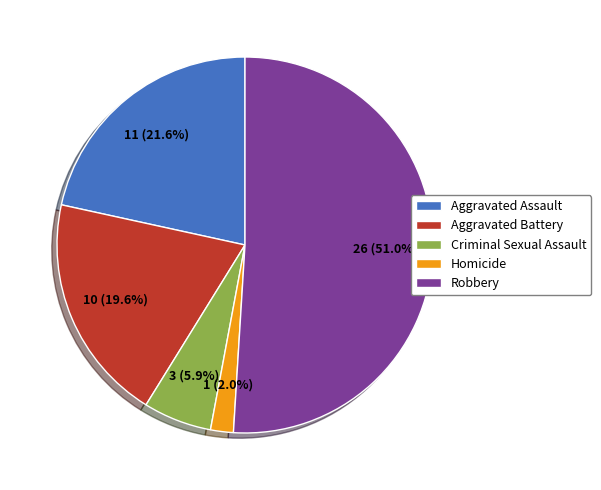

What percentage is the Aggravated Assault slice, to the nearest percent?

22%